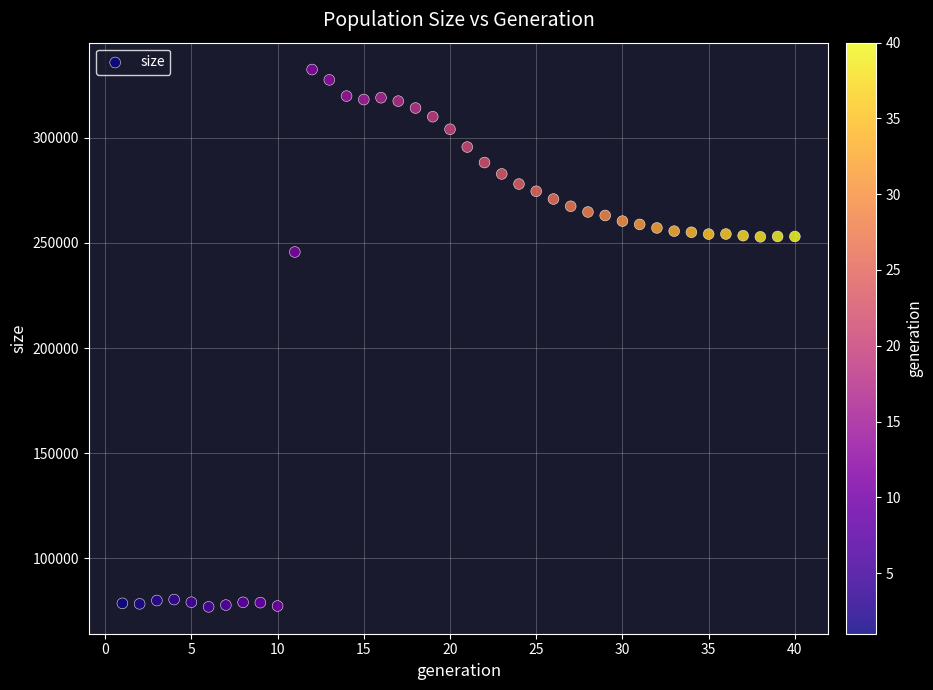

What Y value in the scatter plot is closest to 204668?

245700